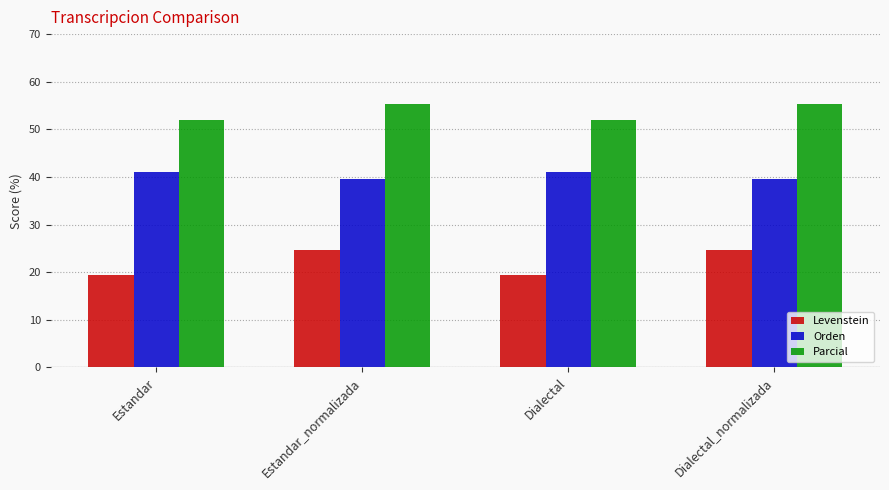

The Parcial series shows 98.9 at Estandar_normalizada. True or false?

False